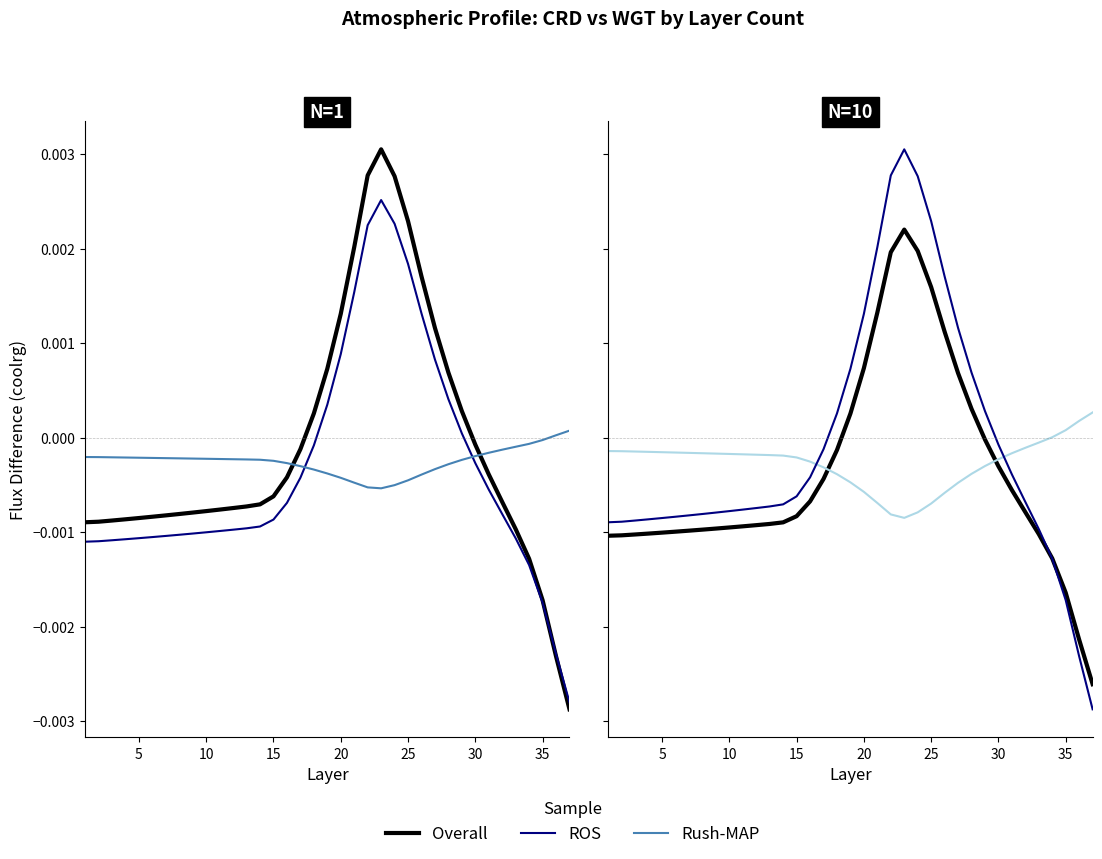

After their last crossing, which series has the higher values: Overall or Rush-MAP?

Rush-MAP